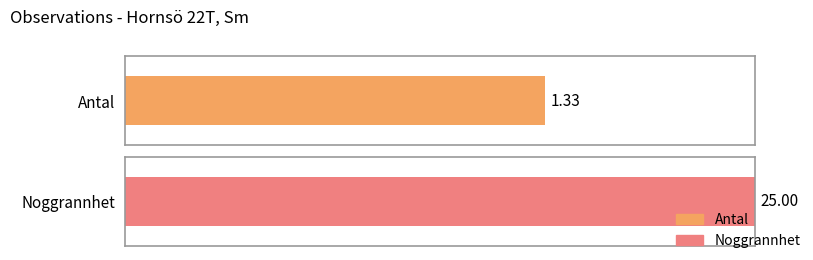

What are all the series names shown in the legend?

Antal, Noggrannhet